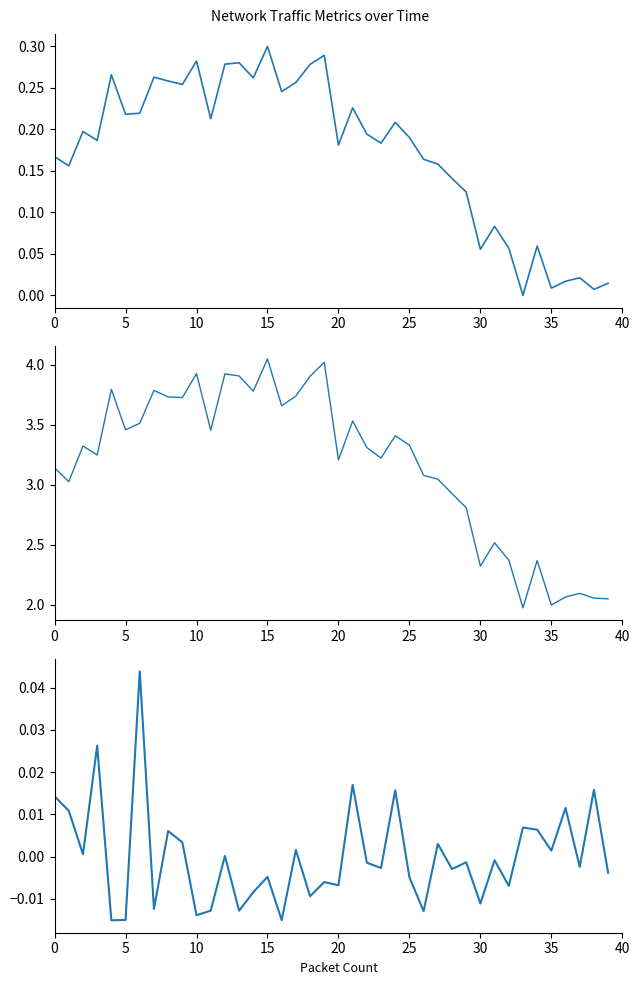

Reading right to left, transcribe all the data shown in this chart.

Packets/sec (norm): 0.0	0.0	0.0	0.0	0.0	0.1	0.0	0.1	0.1	0.1	0.1	0.1	0.2	0.2	0.2	0.2	0.2	0.2	0.2	0.2	0.3	0.3	0.3	0.2	0.3	0.3	0.3	0.3	0.2	0.3	0.3	0.3	0.3	0.2	0.2	0.3	0.2	0.2	0.2	0.2
Bytes/sec (M): 2.1	2.1	2.1	2.1	2.0	2.4	2.0	2.4	2.5	2.3	2.8	2.9	3.0	3.1	3.3	3.4	3.2	3.3	3.5	3.2	4.0	3.9	3.7	3.7	4.1	3.8	3.9	3.9	3.5	3.9	3.7	3.7	3.8	3.5	3.5	3.8	3.2	3.3	3.0	3.1
duration (centered): -0.0	0.0	-0.0	0.0	0.0	0.0	0.0	-0.0	-0.0	-0.0	-0.0	-0.0	0.0	-0.0	-0.0	0.0	-0.0	-0.0	0.0	-0.0	-0.0	-0.0	0.0	-0.0	-0.0	-0.0	-0.0	0.0	-0.0	-0.0	0.0	0.0	-0.0	0.0	-0.0	-0.0	0.0	0.0	0.0	0.0